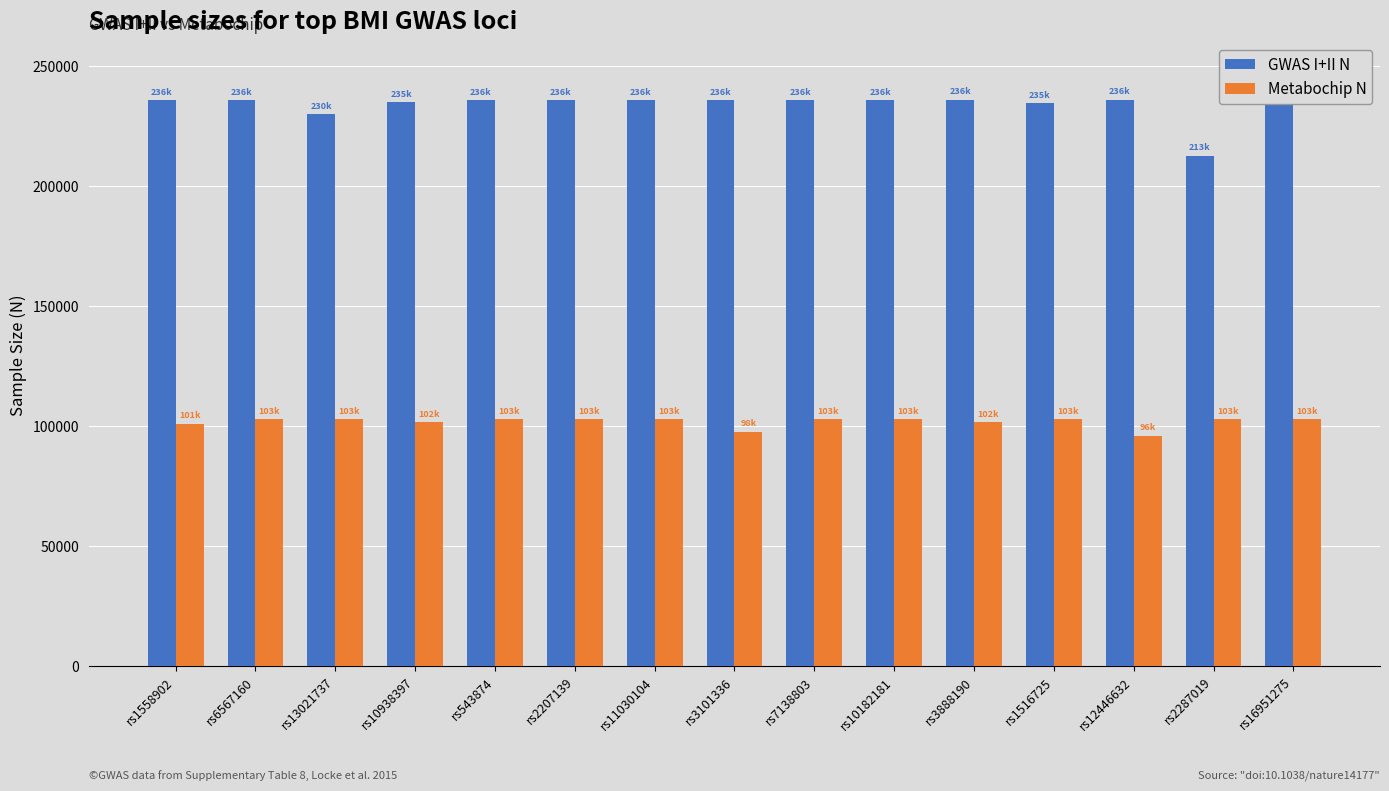

What is the difference between the maximum and minimum values in the GWAS I+II N series?

23344